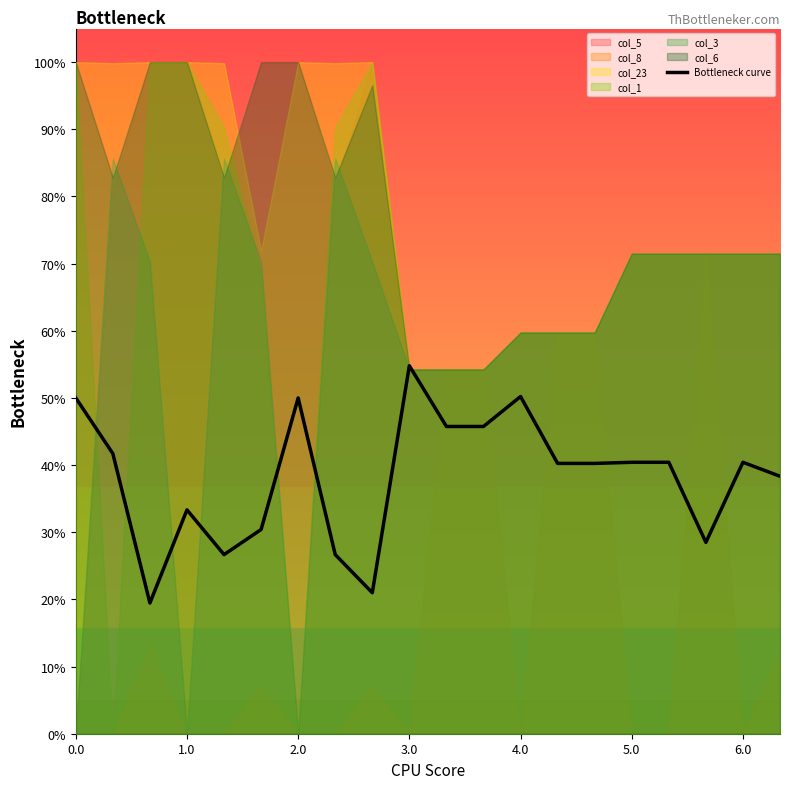

At which label does Bottleneck curve reach its peak?

3.0